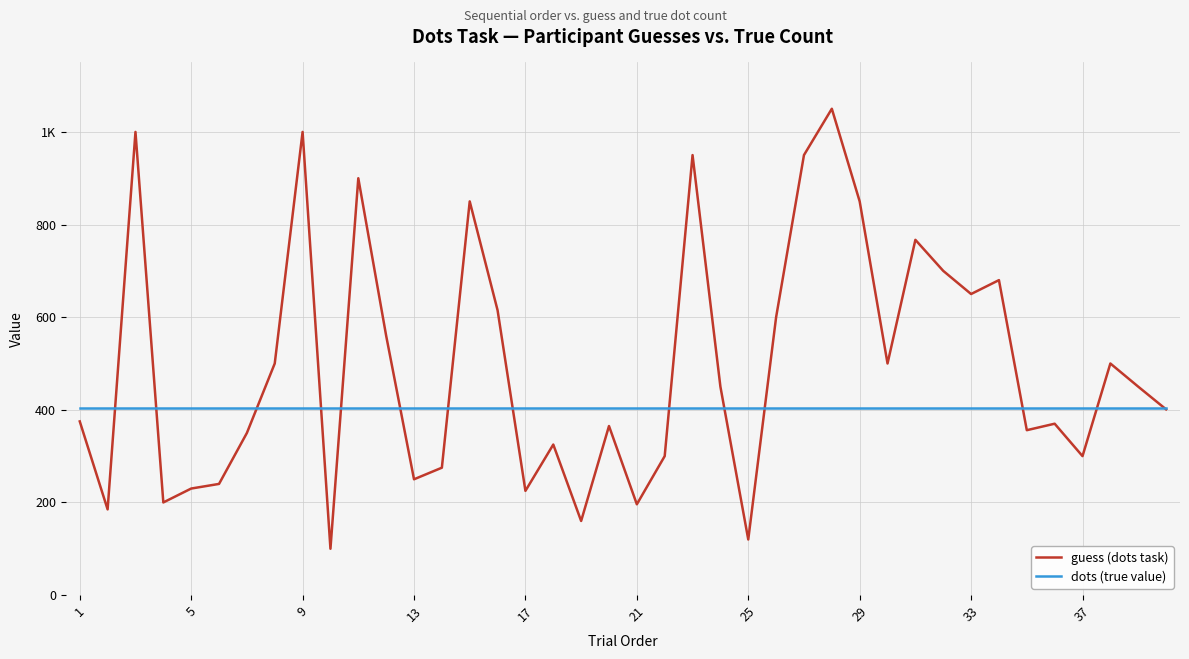

What are all the series names shown in the legend?

guess (dots task), dots (true value)